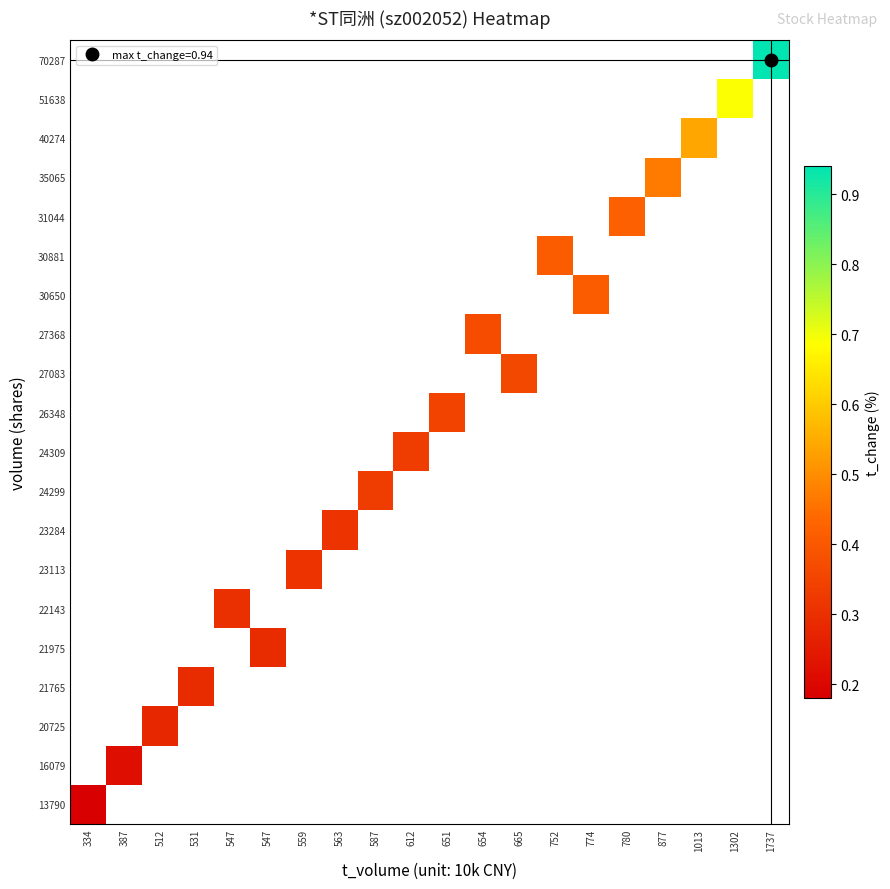

True or false: 30881 has a value of 0.4 at 752.

True